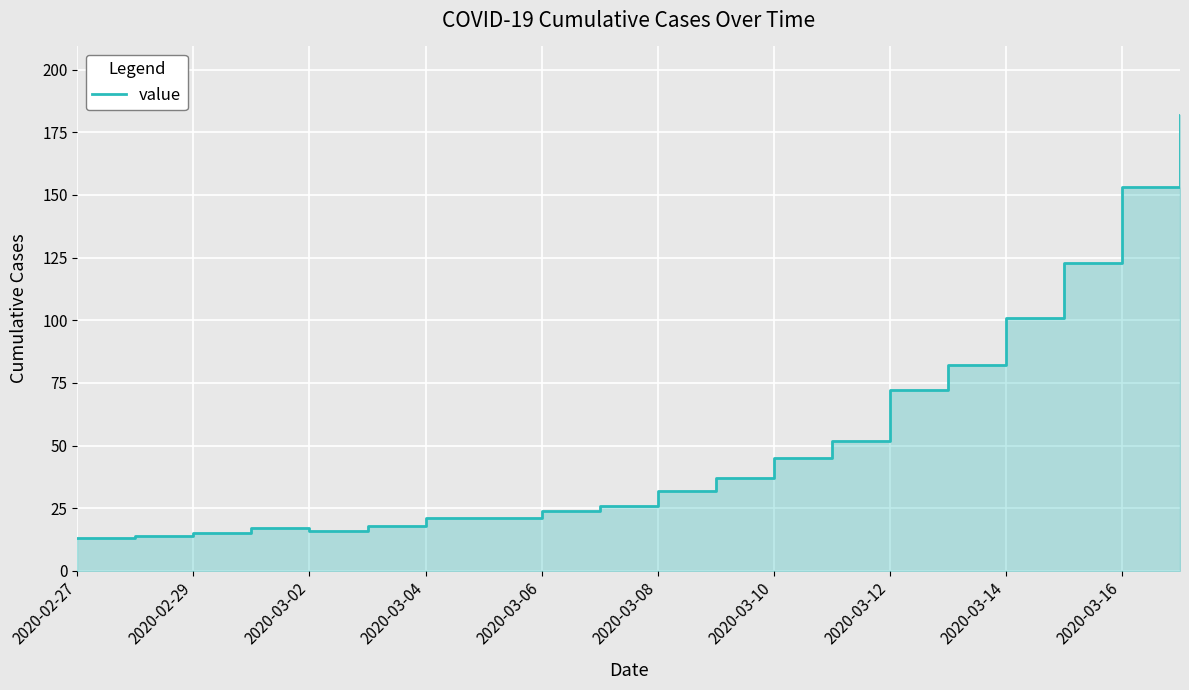

Where is the data nearest to the value 97?

2020-03-14